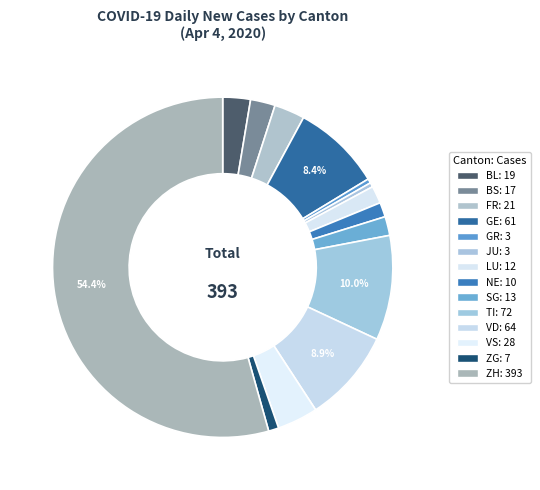

Is it true that VS is 4% of the pie?

True